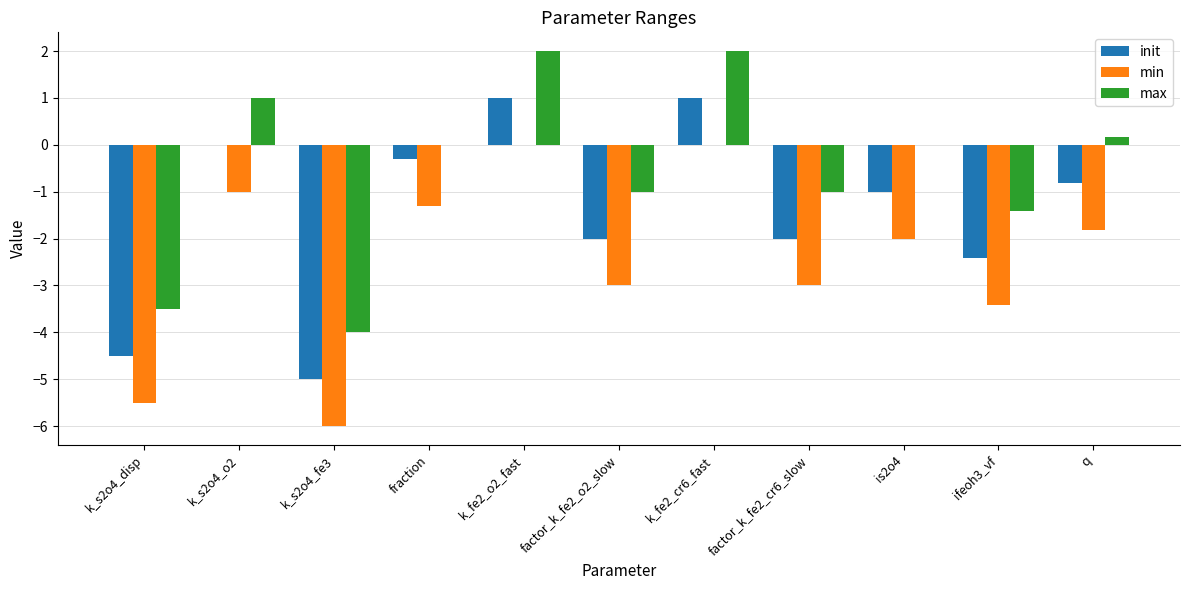

What is the sum of the max values at k_s2o4_o2 and q?

1.2